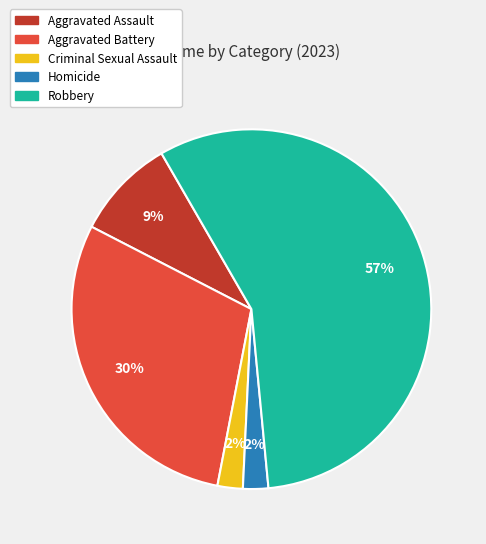

To the nearest percent, what is the difference between the largest and smallest slice percentages?

55%